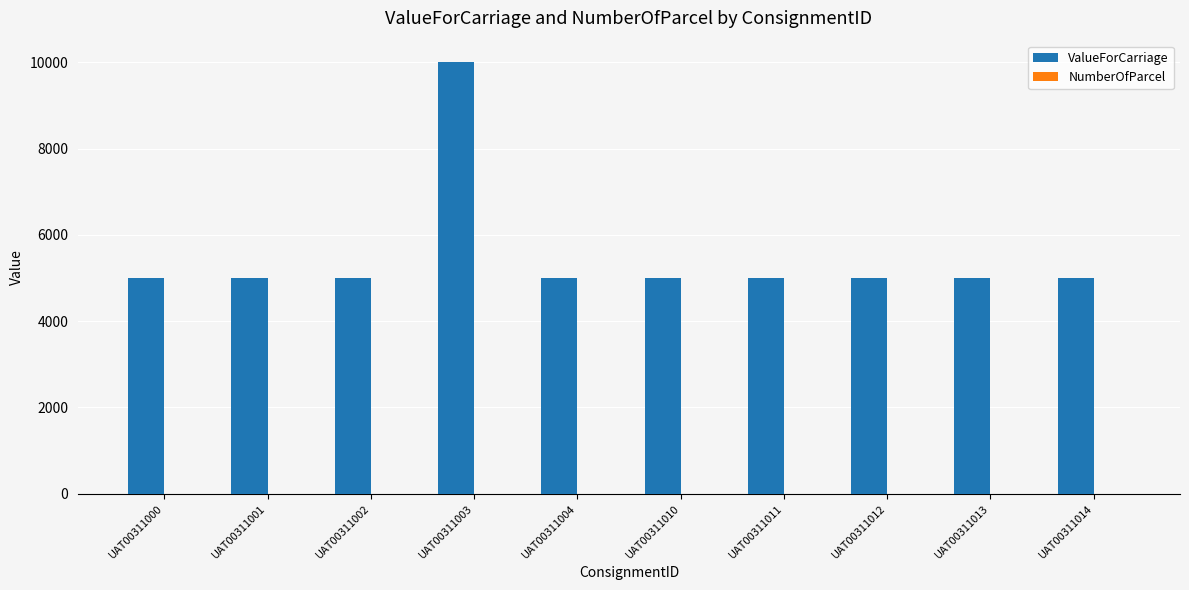

What is the spread (max minus min) of values at UAT00311014?

4998